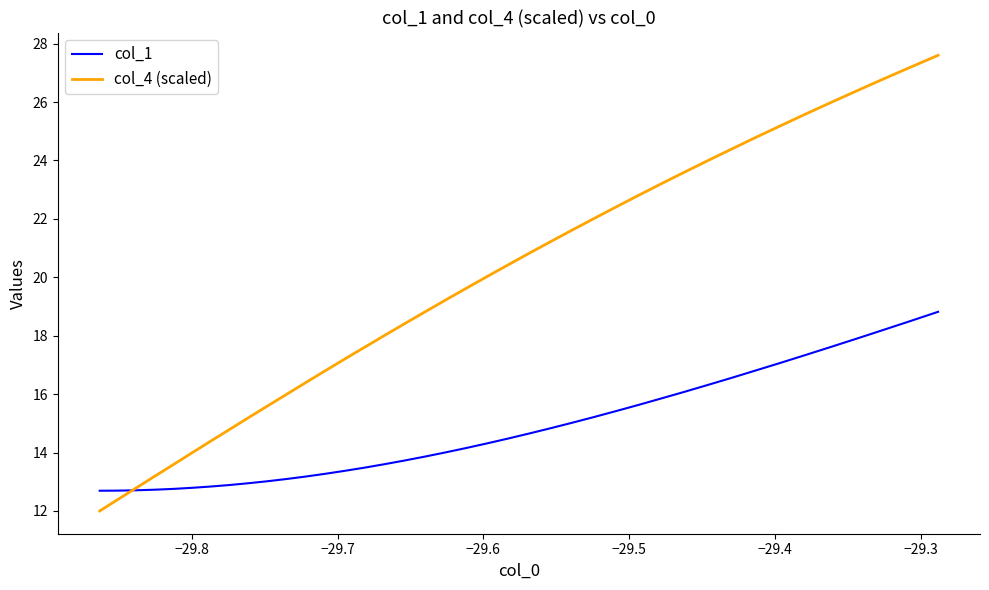

List the series in order of their overall mean, lowest first.

col_1, col_4 (scaled)